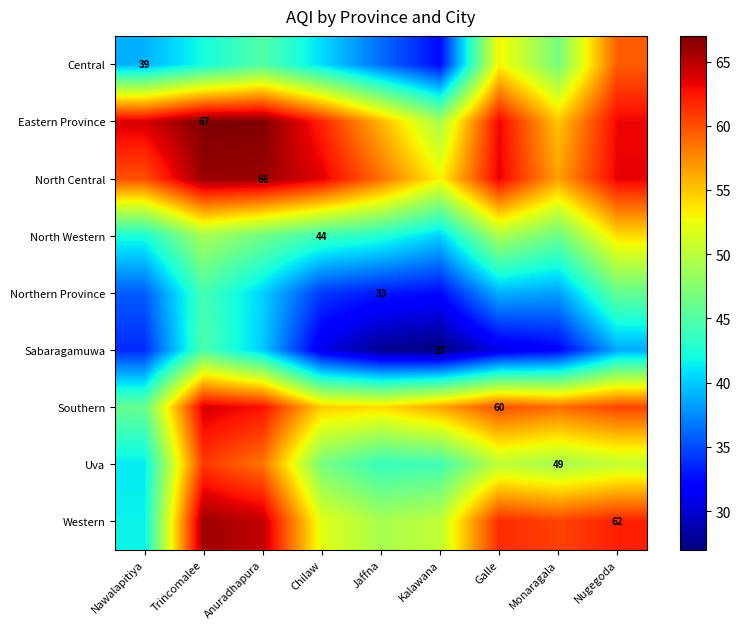

At which category is the sum across all series the highest?

Trincomalee